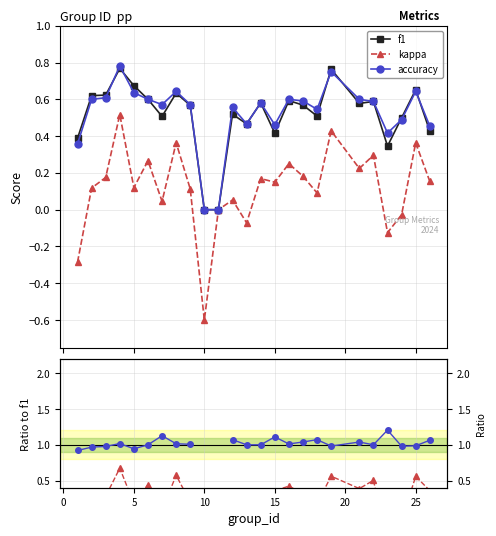

True or false: accuracy has more than 2 interior local peaks.

True